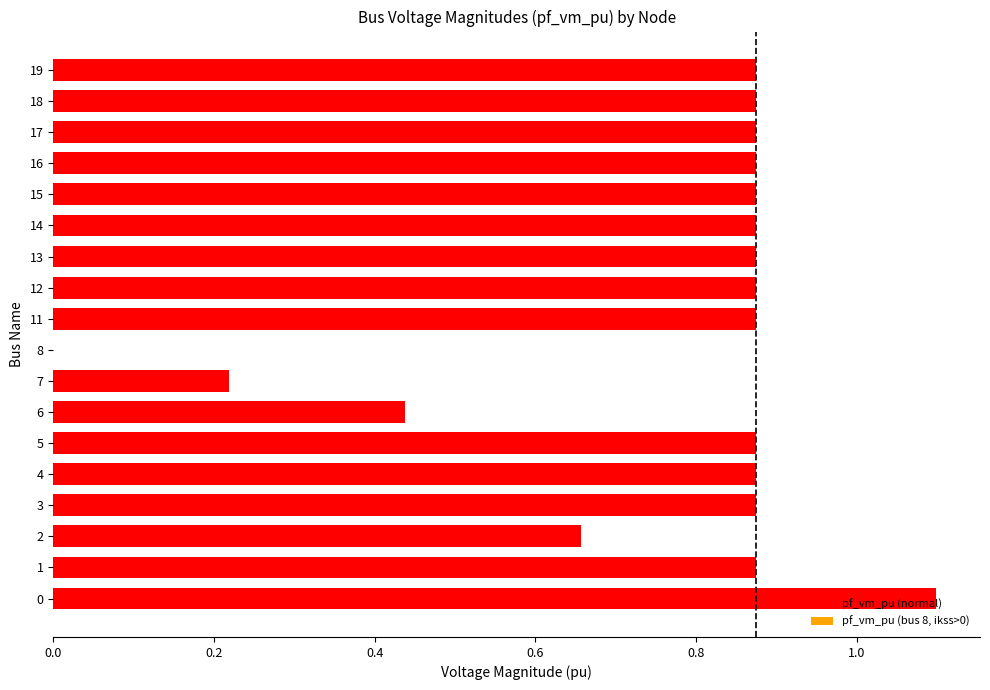

Which has a higher value, 6 or 19?

19